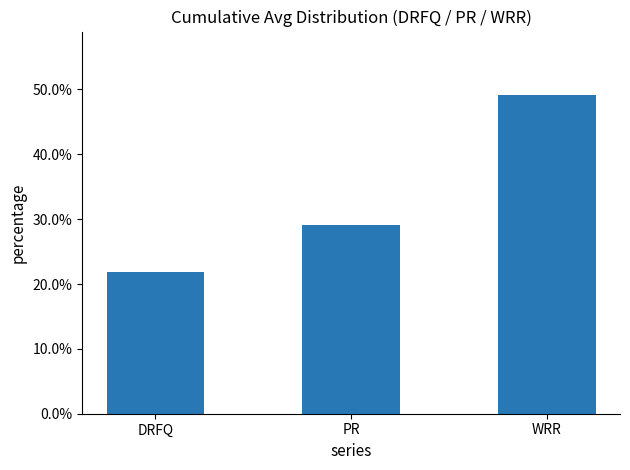

The value at WRR is 0.8. True or false?

False